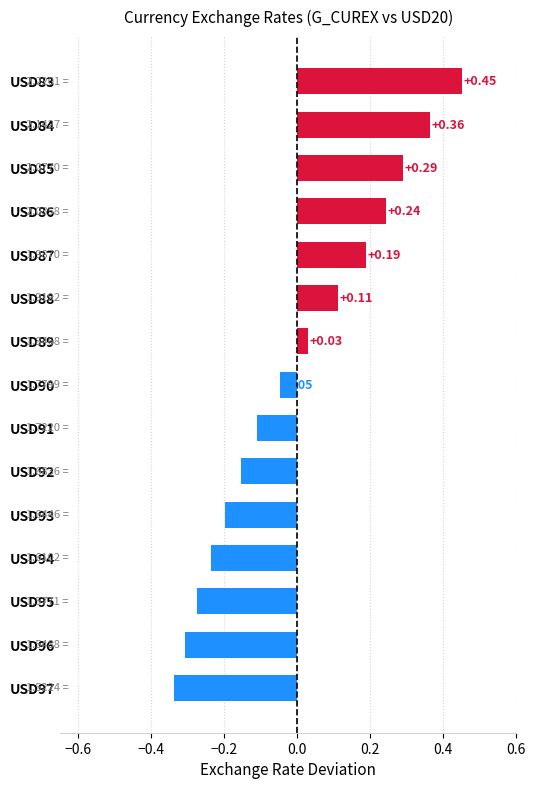

What is the difference between the second highest and second lowest values?

0.7